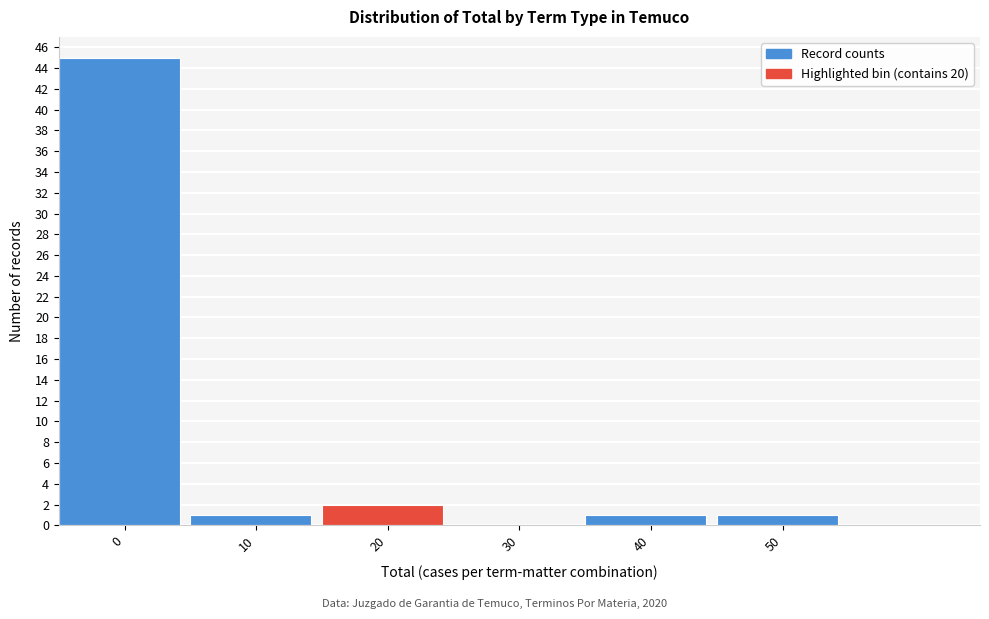

Reading left to right, extract all data points from this chart.

0=45	10=1	20=2	30=0	40=1	50=1